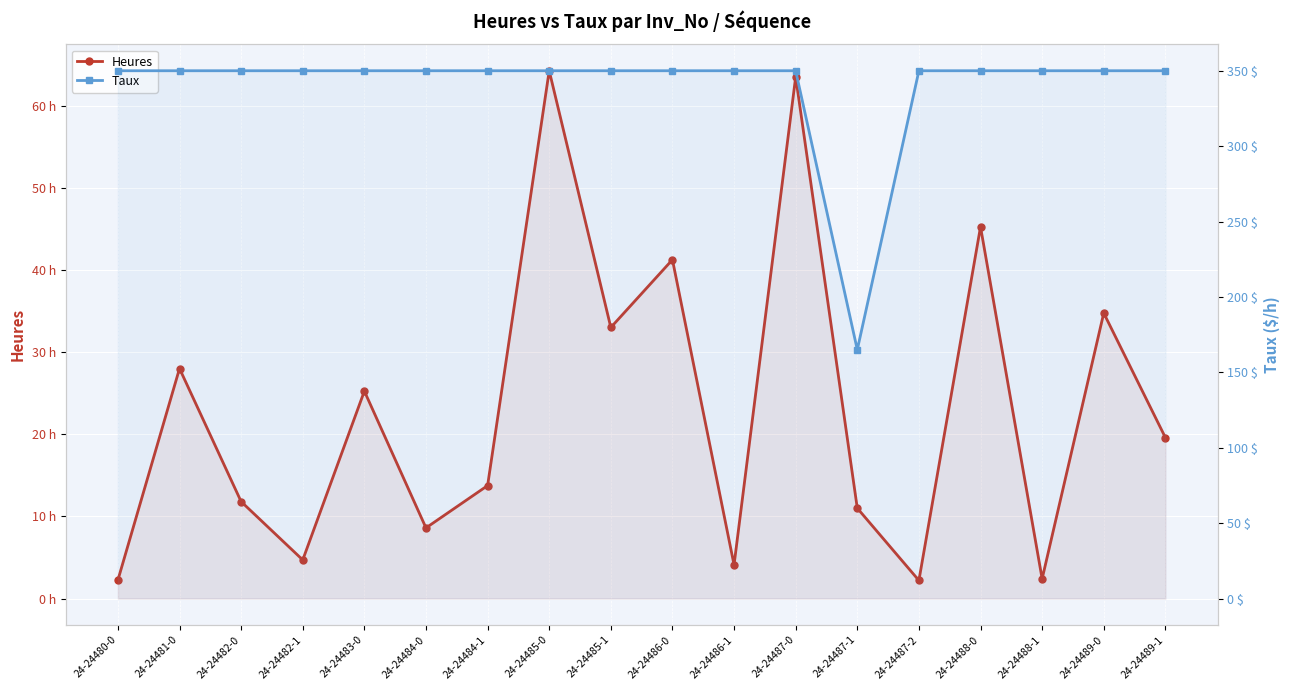

How many lines are shown in the chart?

2